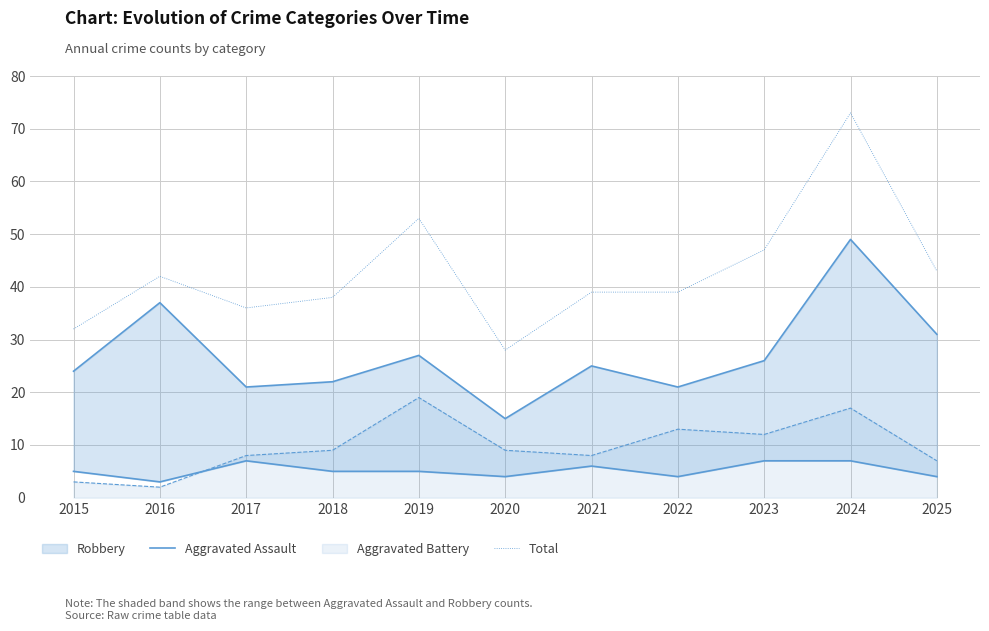

True or false: Total and Aggravated Battery cross at least once.

False